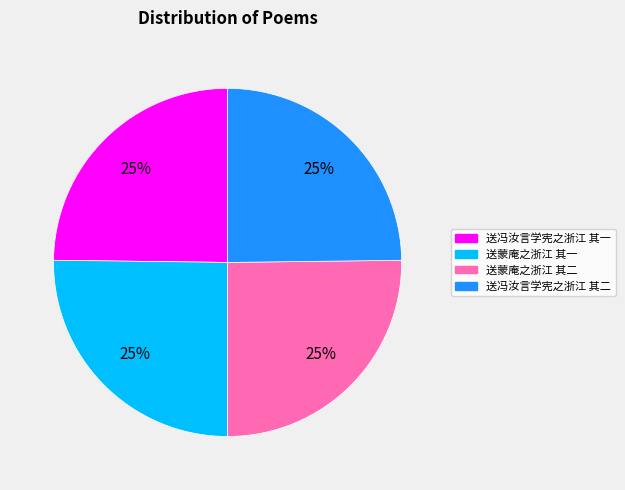

True or false: 送蒙庵之浙江 其一 accounts for 40% of the total.

False